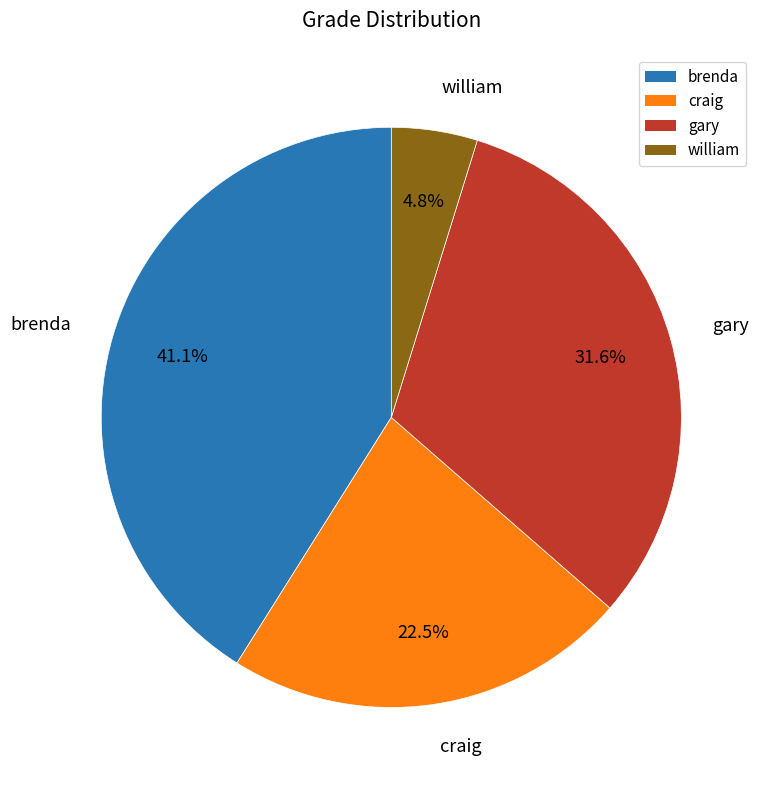

Is the sum of craig and william greater than half?

No